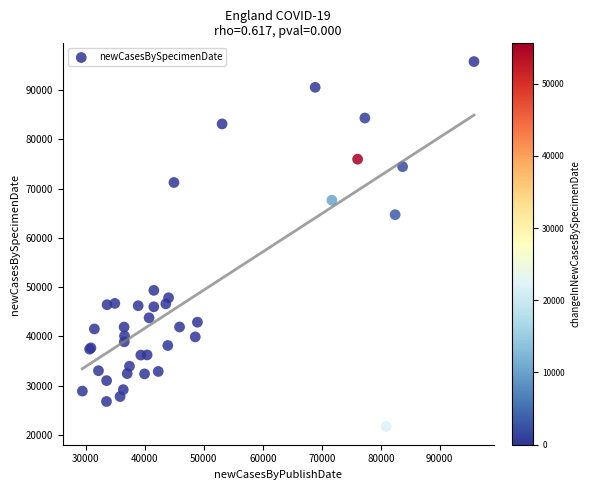

What Y value in the scatter plot is closest to 58765?

64726